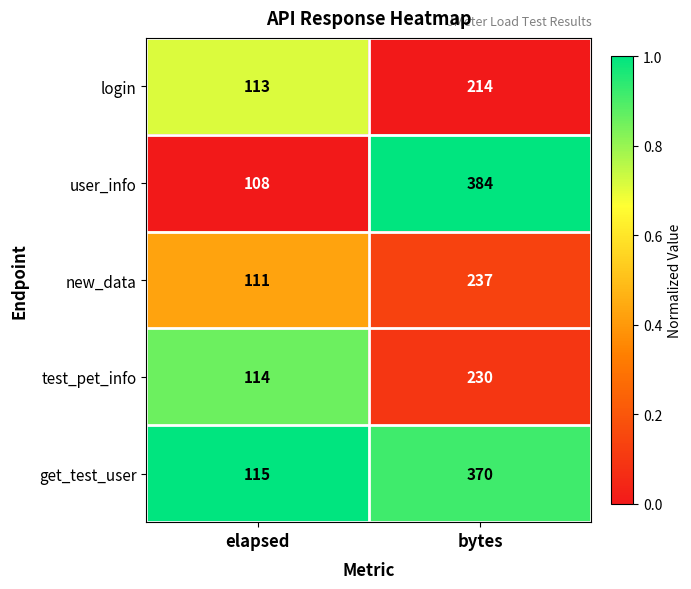

Reading right to left, extract all data points from this chart.

login: 214	113
user_info: 384	108
new_data: 237	111
test_pet_info: 230	114
get_test_user: 370	115